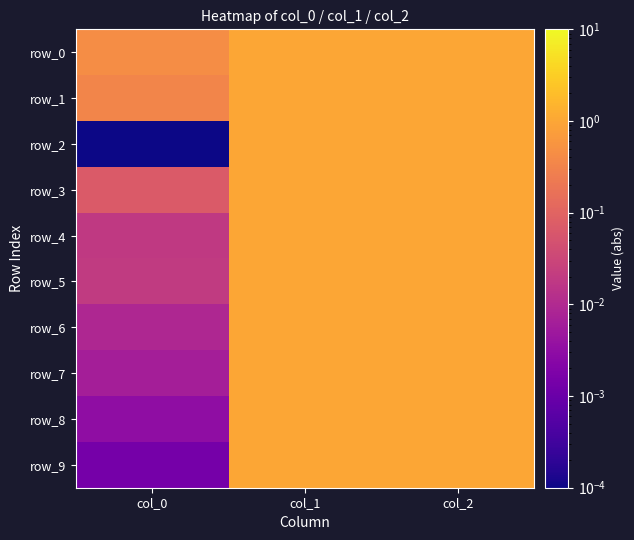

At which category is the sum across all series the highest?

col_1